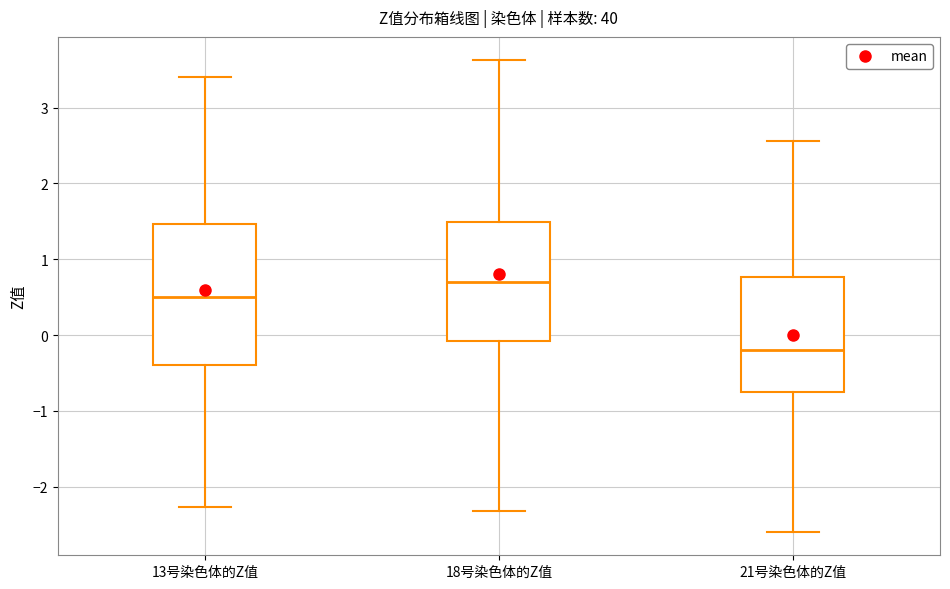

Reading left to right, transcribe this box plot: for each box, give where its median line is, the range the box spans, and where its two whiskers end, as read against the y-axis. The values are not printed on the chart, so give them approximately, as read against the axis.

13号染色体的Z值: median 0.5, box -0.4 to 1.5, whiskers -2.3 to 3.4
18号染色体的Z值: median 0.7, box -0.1 to 1.5, whiskers -2.3 to 3.6
21号染色体的Z值: median -0.2, box -0.7 to 0.8, whiskers -2.6 to 2.6